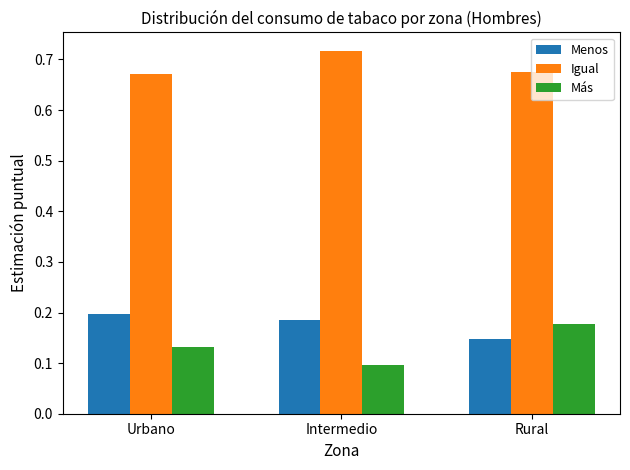

What is the spread (max minus min) of values at Intermedio?

0.6